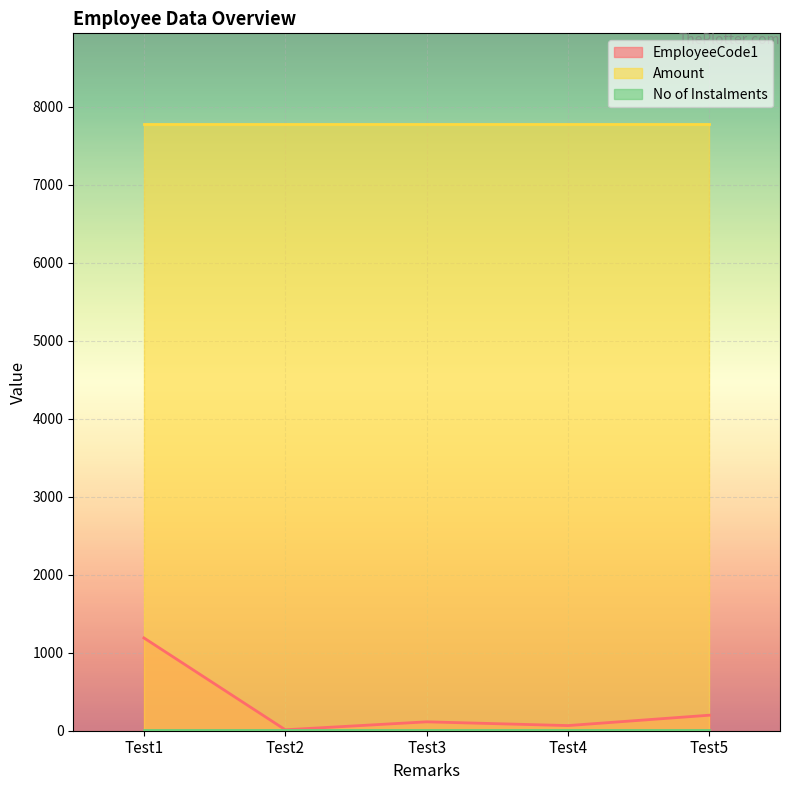

Read the Amount value at Test2.

7777